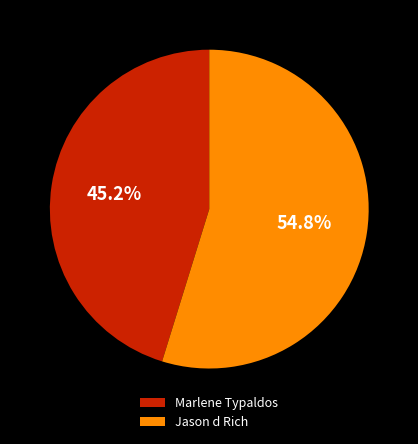

To the nearest percent, what percentage of the pie is Jason d Rich?

55%